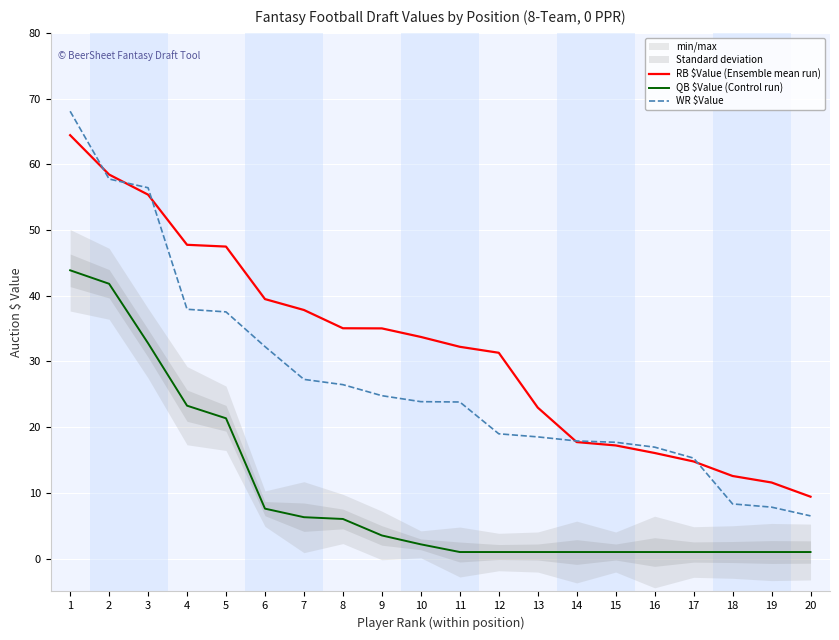

What is the difference between the maximum and minimum values in the QB $Value (Control run) series?

42.9